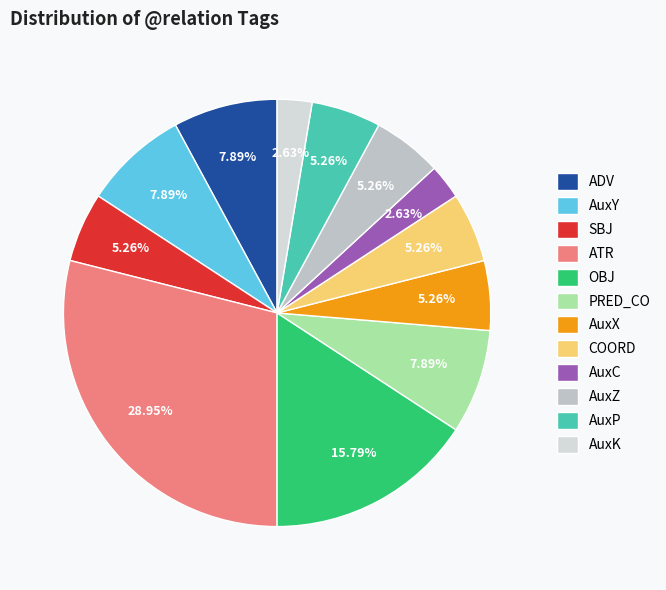

What is the largest slice in the pie chart?

ATR